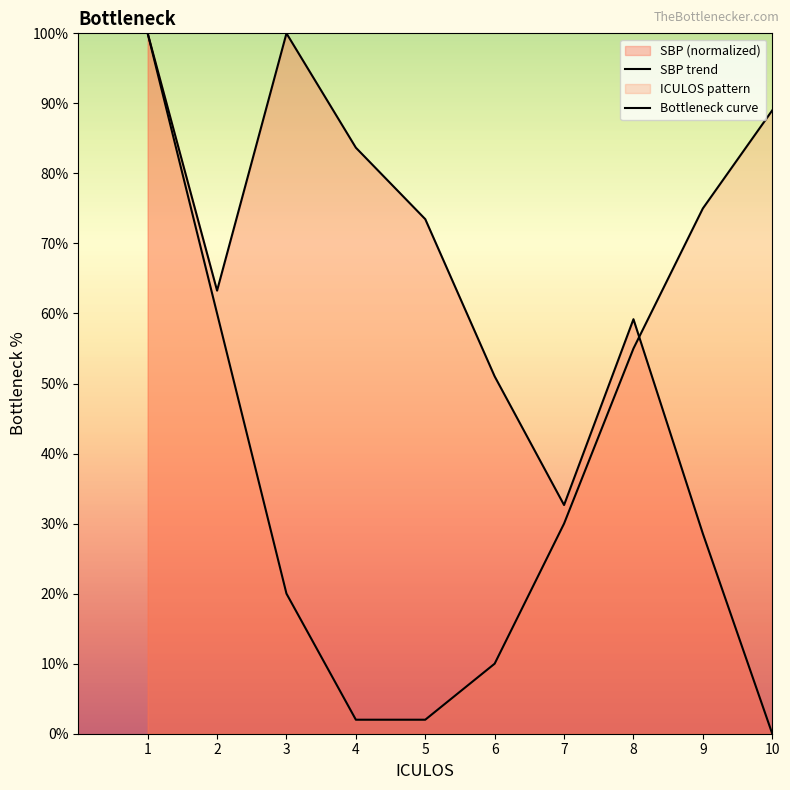

What is the difference between the Bottleneck curve values at 8 and 10?

34.0